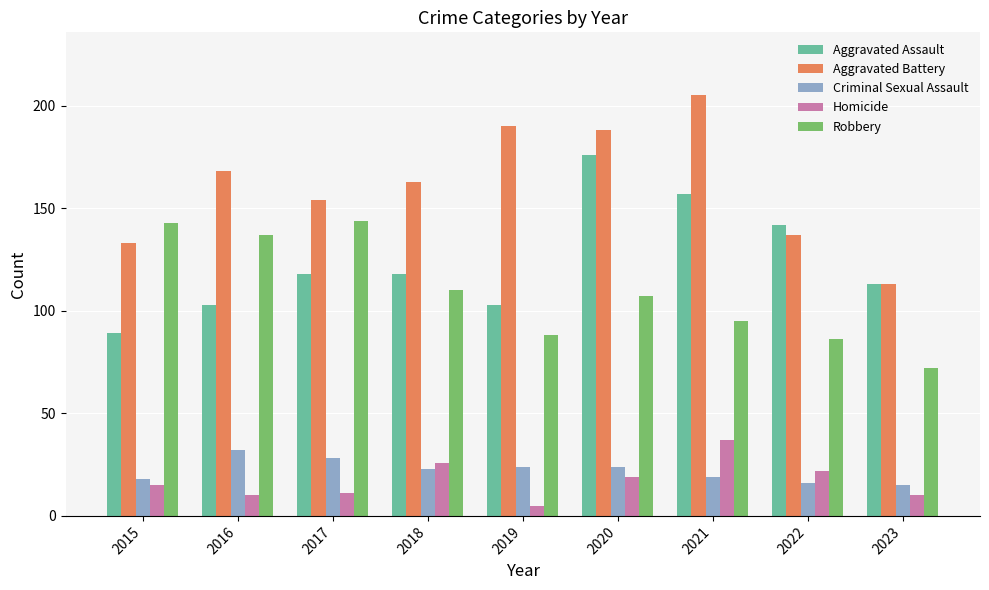

How many categories are shown in the chart?

9